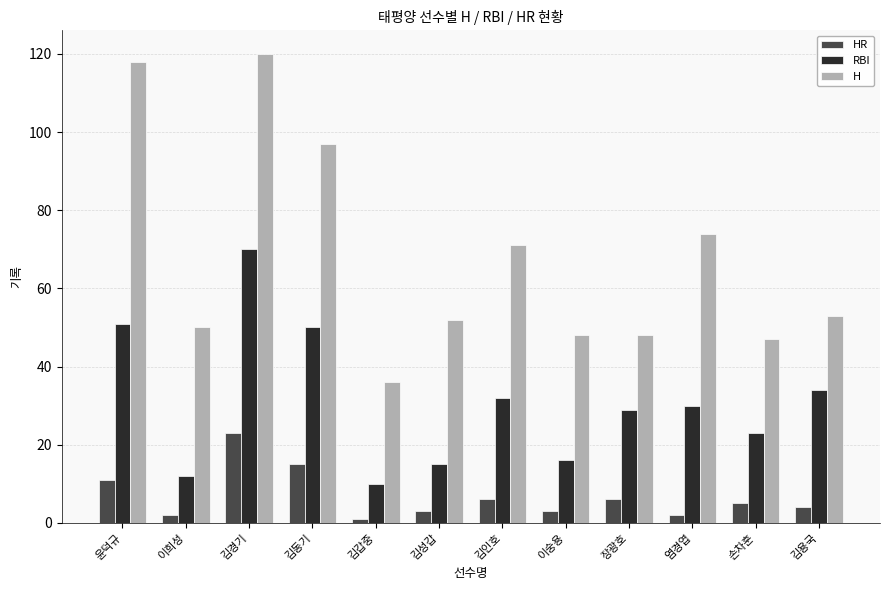

Reading right to left, list all the values displayed in this chart.

HR: 김용국=4	손차훈=5	염경엽=2	장광호=6	이숭용=3	김인호=6	김성갑=3	김갑중=1	김동기=15	김경기=23	이희성=2	윤덕규=11
RBI: 김용국=34	손차훈=23	염경엽=30	장광호=29	이숭용=16	김인호=32	김성갑=15	김갑중=10	김동기=50	김경기=70	이희성=12	윤덕규=51
H: 김용국=53	손차훈=47	염경엽=74	장광호=48	이숭용=48	김인호=71	김성갑=52	김갑중=36	김동기=97	김경기=120	이희성=50	윤덕규=118